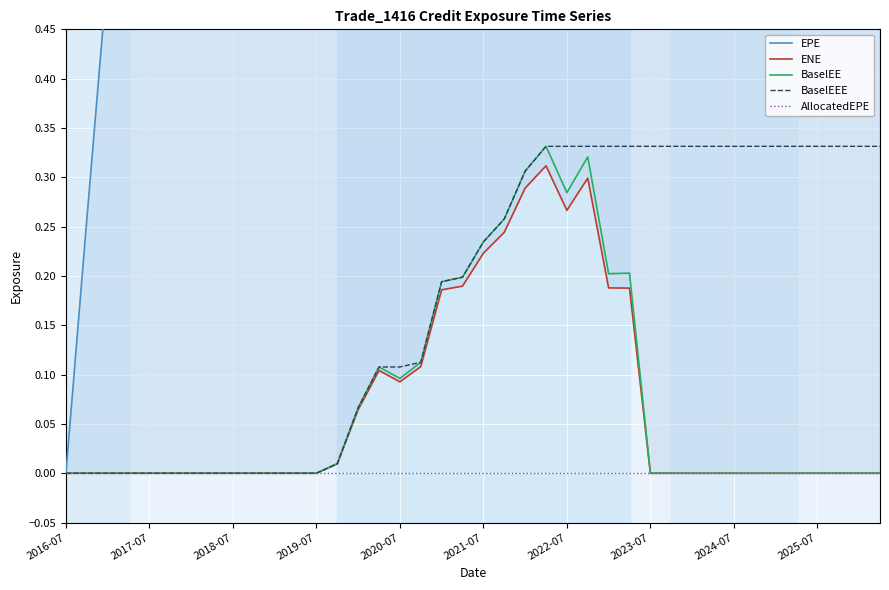

The EPE series shows 8.2 at 22. True or false?

False